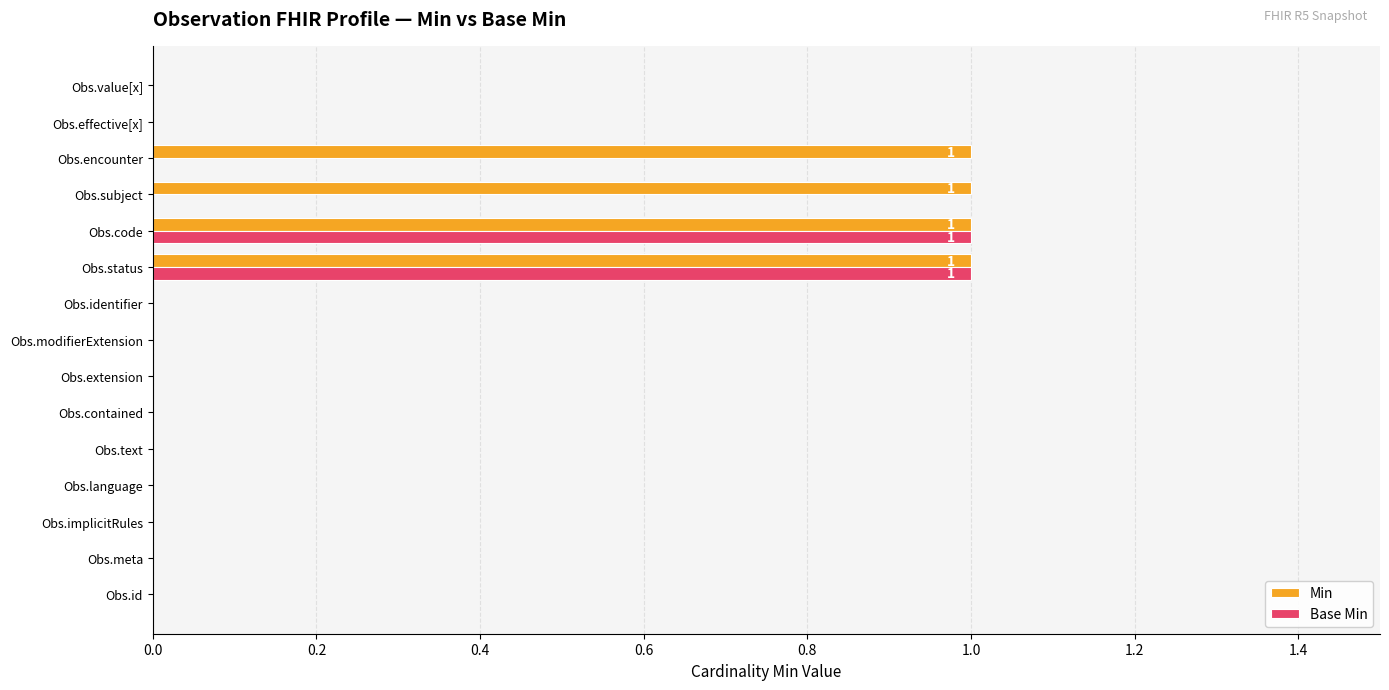

The Base Min series shows 0 at Obs.encounter. True or false?

True